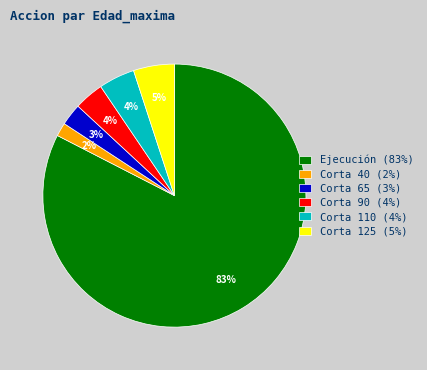

What is the majority slice?

Ejecución (83%)